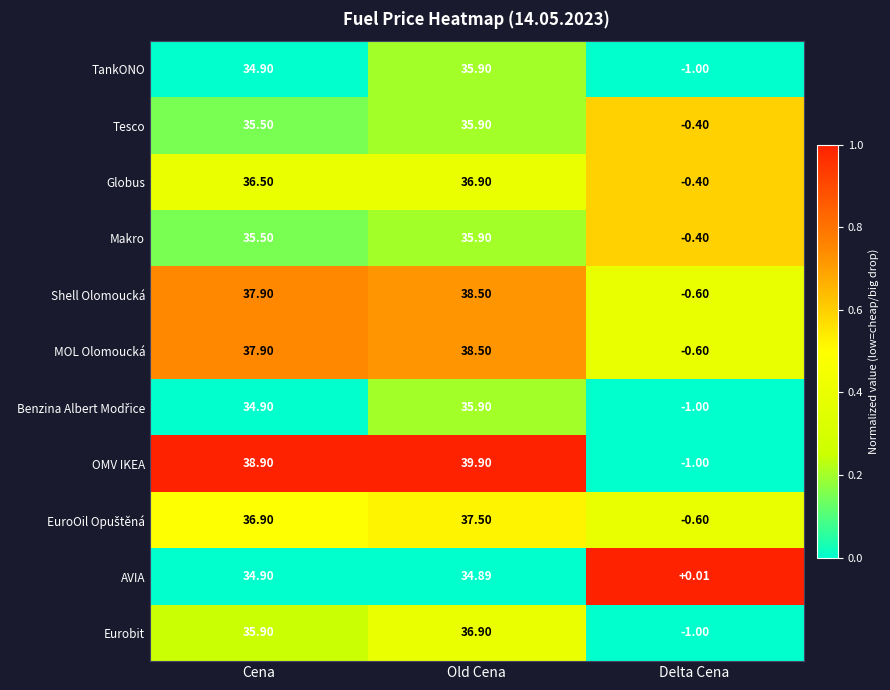

What is the spread (max minus min) of values at Cena?

4.0